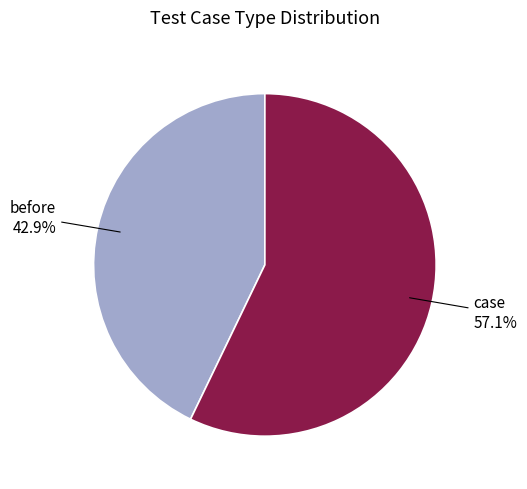

To the nearest percent, what is the combined percentage of before and case?

100%